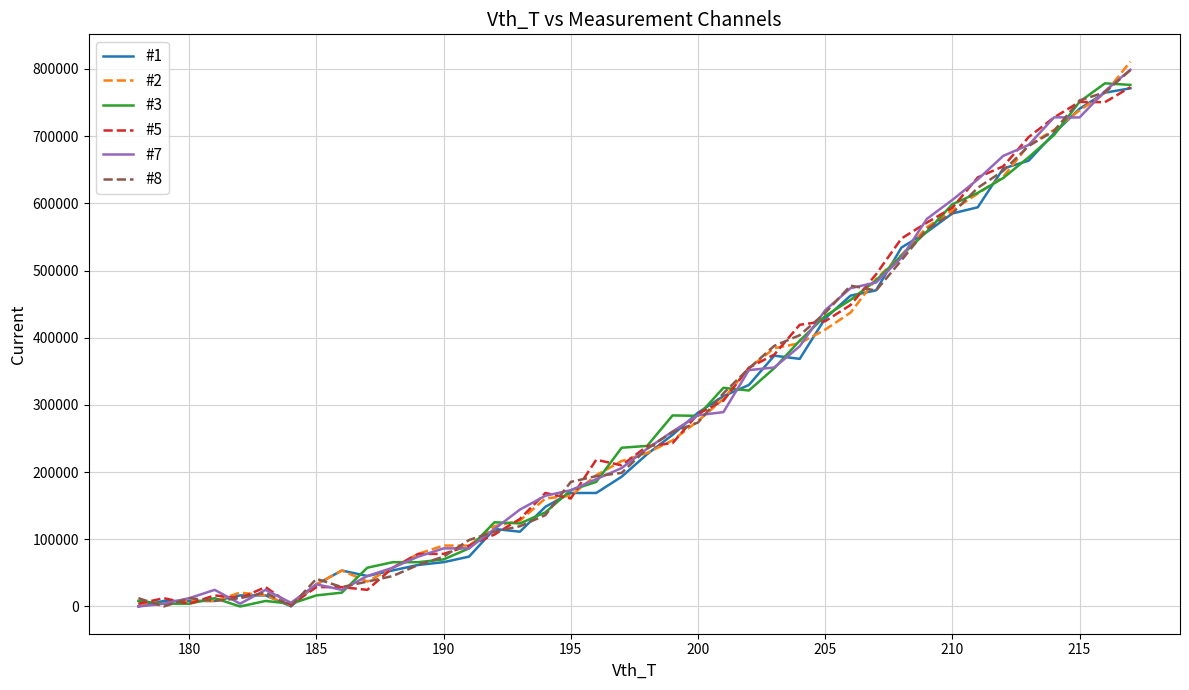

What is the greatest value displayed?

810959